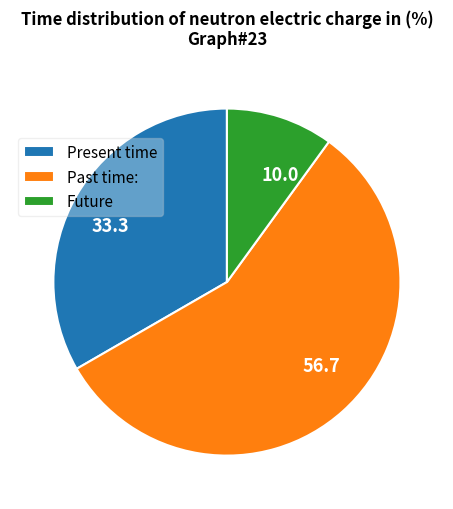

Does any single category account for the majority?

Yes